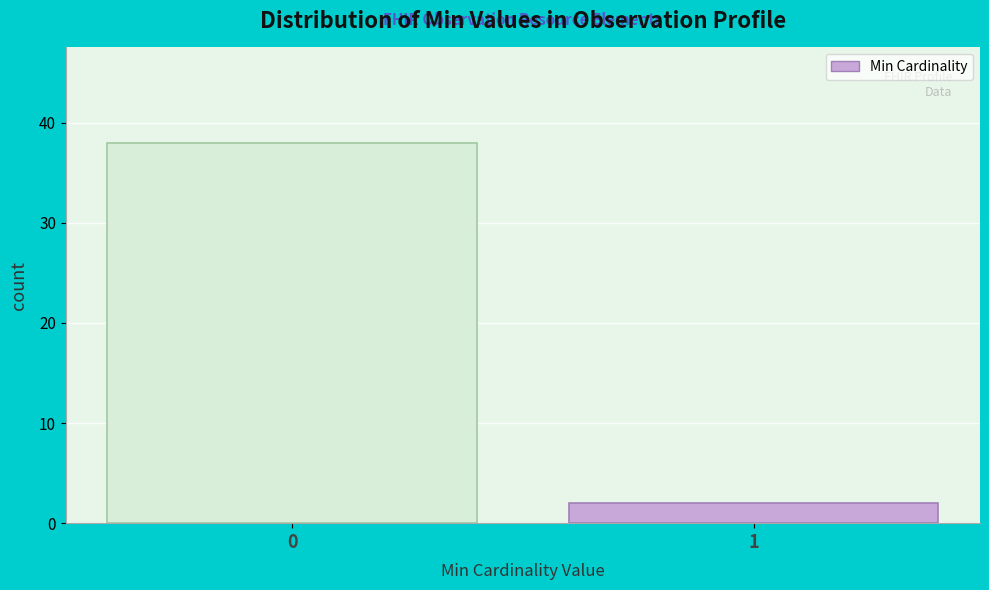

Reading left to right, list all the values displayed in this chart.

0=38	1=2